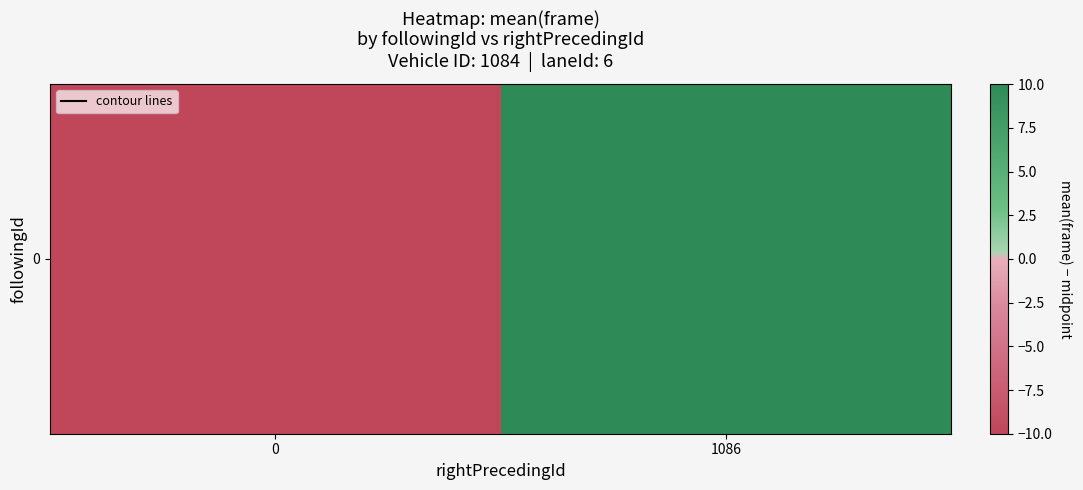

How many distinct data groups are displayed?

1